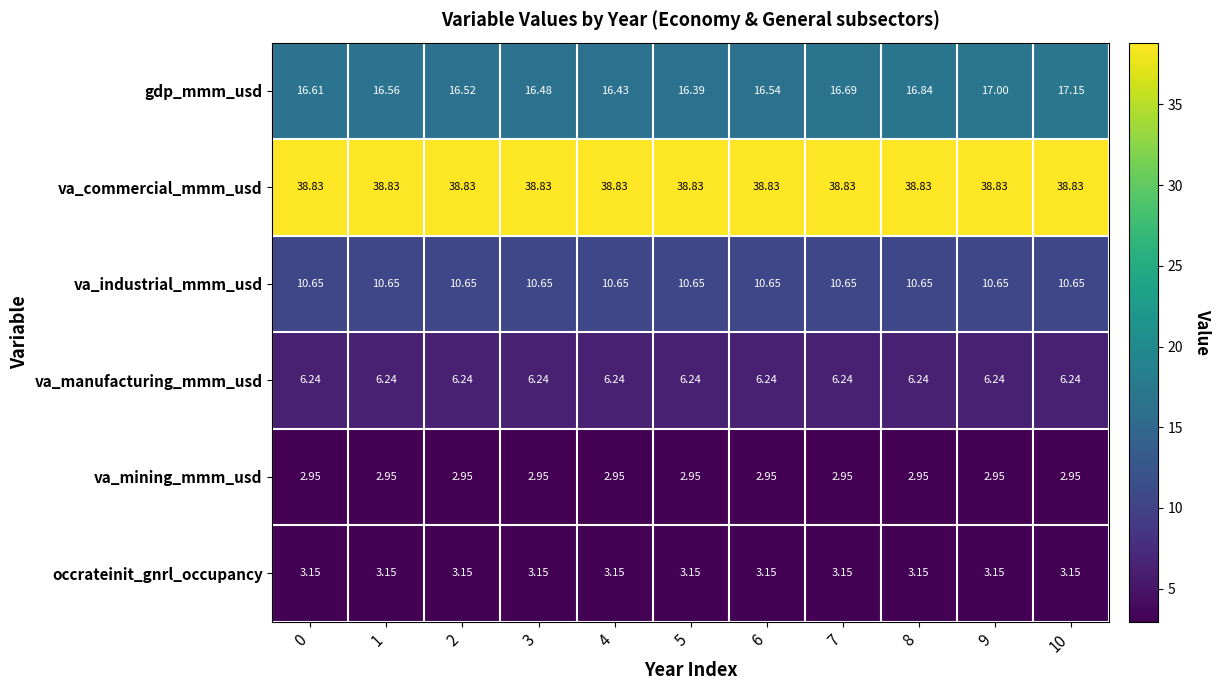

Which series has the largest range (max minus min)?

gdp_mmm_usd